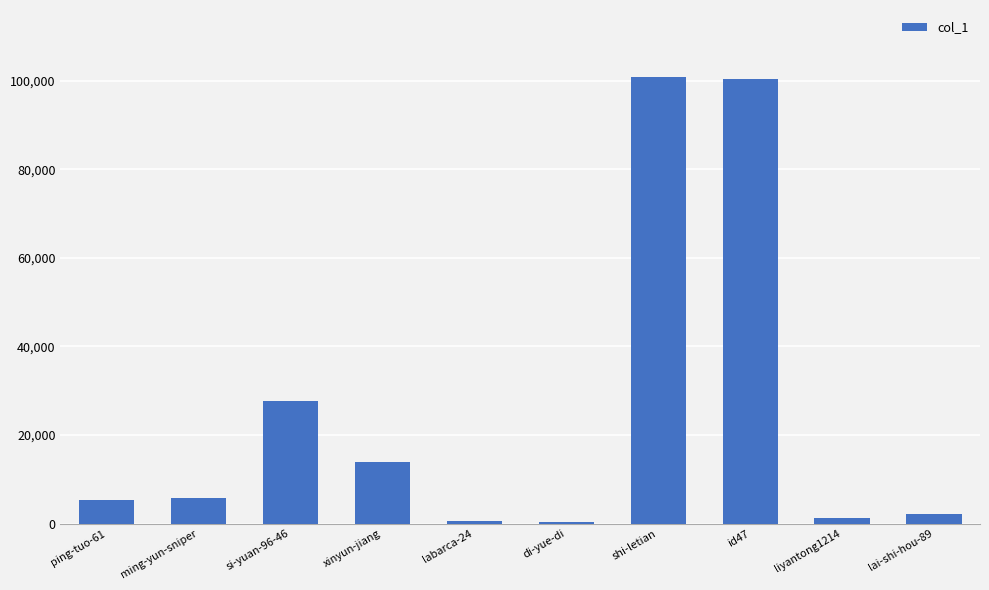

Between labarca-24 and xinyun-jiang, which is larger?

xinyun-jiang